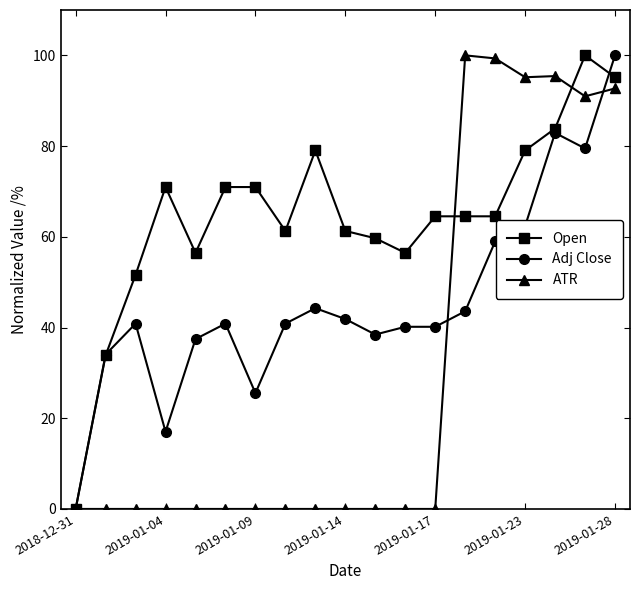

How many data points does each series have?

19